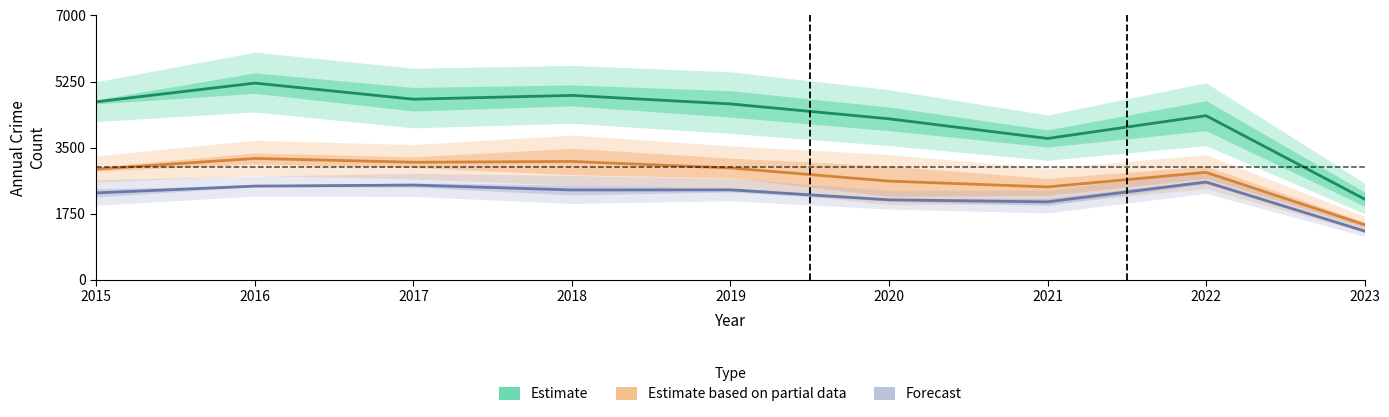

Reading left to right, extract all data points from this chart.

Estimate: 4715.0	5210.0	4783.5	4884.5	4659.0	4265.0	3744.5	4347.5	2139.5
Estimate based on partial data: 2932.5	3216.0	3115.0	3136.0	2963.5	2615.5	2462.5	2848.0	1462.5
Forecast: 2304.0	2484.0	2511.0	2381.5	2384.5	2121.0	2066.5	2591.5	1295.0